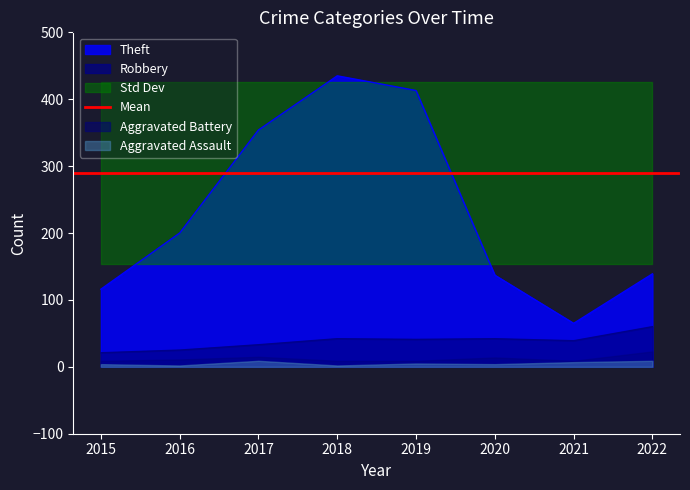

True or false: Robbery and Total intersect in this chart.

False